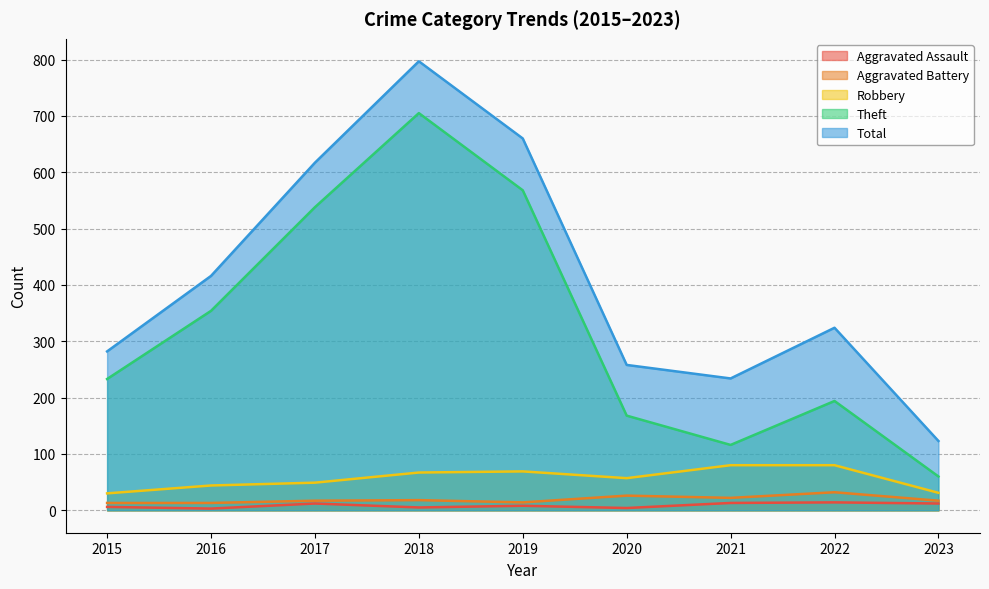

At which label does Aggravated Assault first exceed 8?

2017